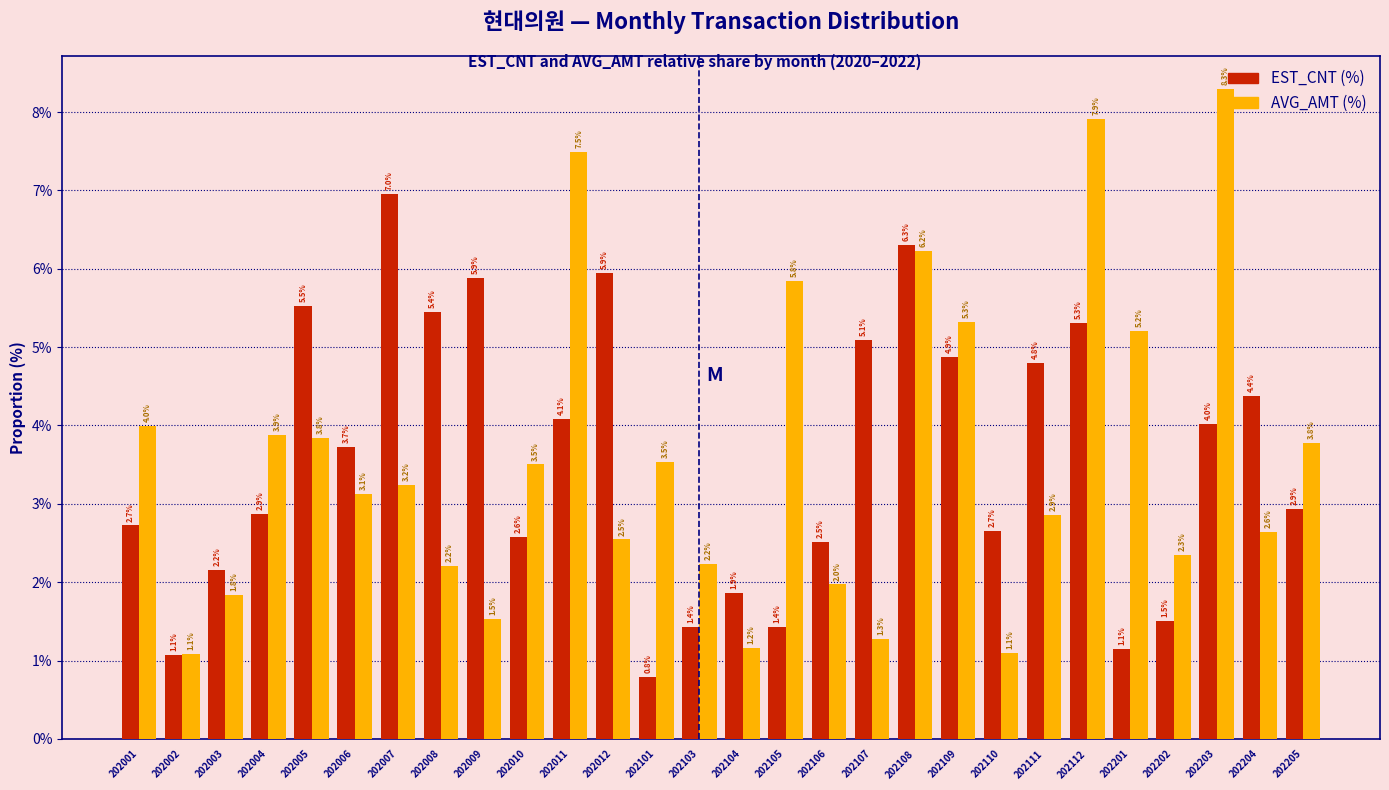

Reading left to right, what are all the values shown in this chart?

EST_CNT (%): 202001=2.7	202002=1.1	202003=2.2	202004=2.9	202005=5.5	202006=3.7	202007=7.0	202008=5.4	202009=5.9	202010=2.6	202011=4.1	202012=5.9	202101=0.8	202103=1.4	202104=1.9	202105=1.4	202106=2.5	202107=5.1	202108=6.3	202109=4.9	202110=2.7	202111=4.8	202112=5.3	202201=1.1	202202=1.5	202203=4.0	202204=4.4	202205=2.9
AVG_AMT (%): 202001=4.0	202002=1.1	202003=1.8	202004=3.9	202005=3.8	202006=3.1	202007=3.2	202008=2.2	202009=1.5	202010=3.5	202011=7.5	202012=2.5	202101=3.5	202103=2.2	202104=1.2	202105=5.8	202106=2.0	202107=1.3	202108=6.2	202109=5.3	202110=1.1	202111=2.9	202112=7.9	202201=5.2	202202=2.3	202203=8.3	202204=2.6	202205=3.8